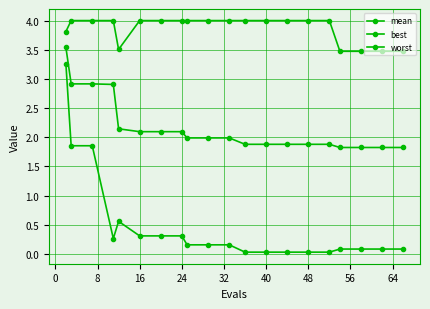

How many lines are shown in the chart?

3